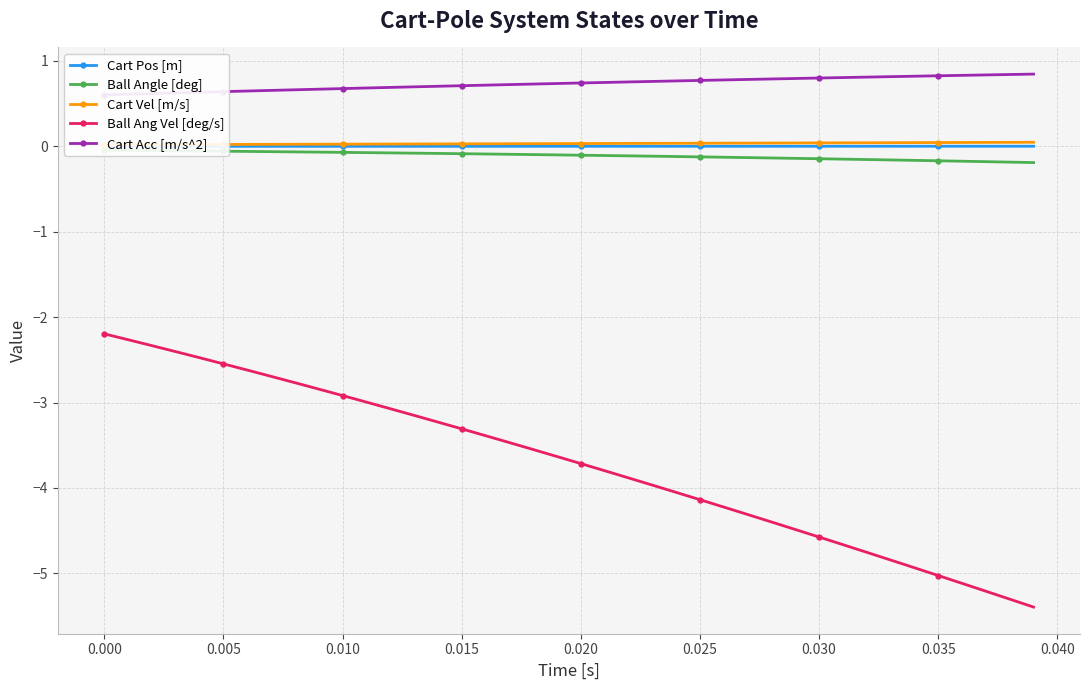

Rank the series by their maximum value, from highest to lowest.

Cart Acc [m/s^2], Cart Vel [m/s], Cart Pos [m], Ball Angle [deg], Ball Ang Vel [deg/s]